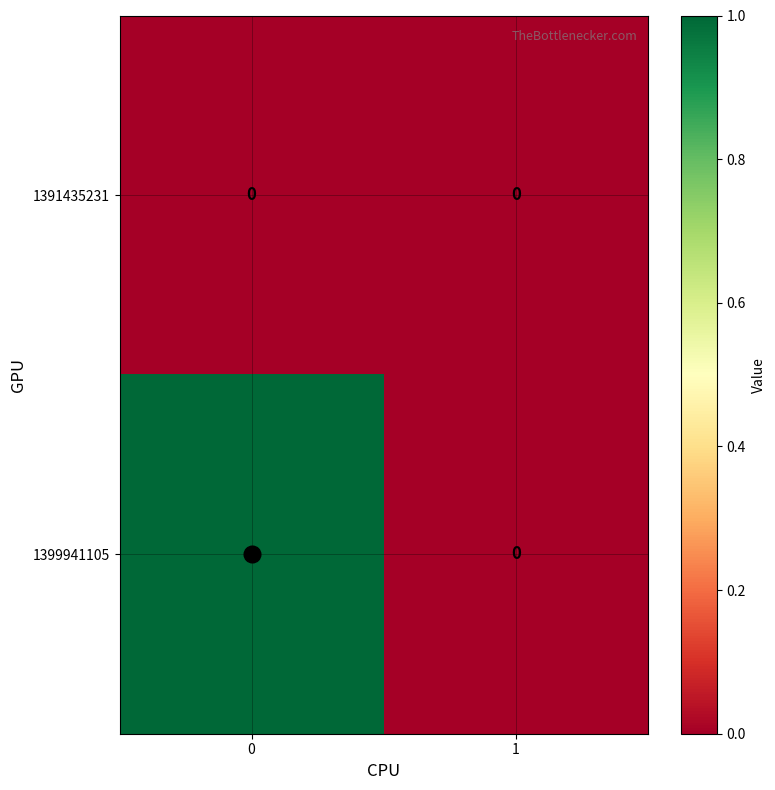

Rank the series by their maximum value, from lowest to highest.

1391435231, 1399941105